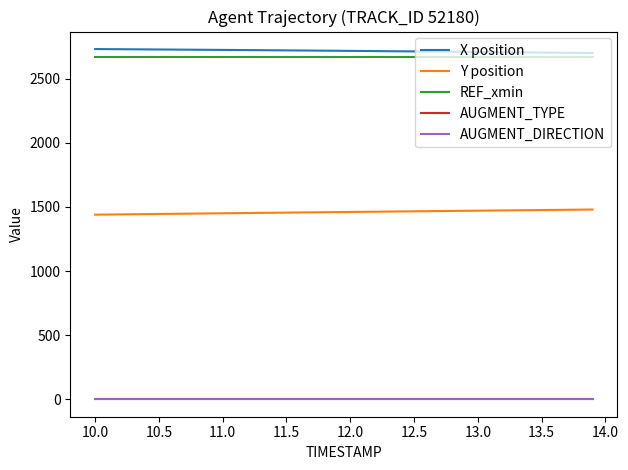

True or false: AUGMENT_DIRECTION and AUGMENT_TYPE intersect in this chart.

False